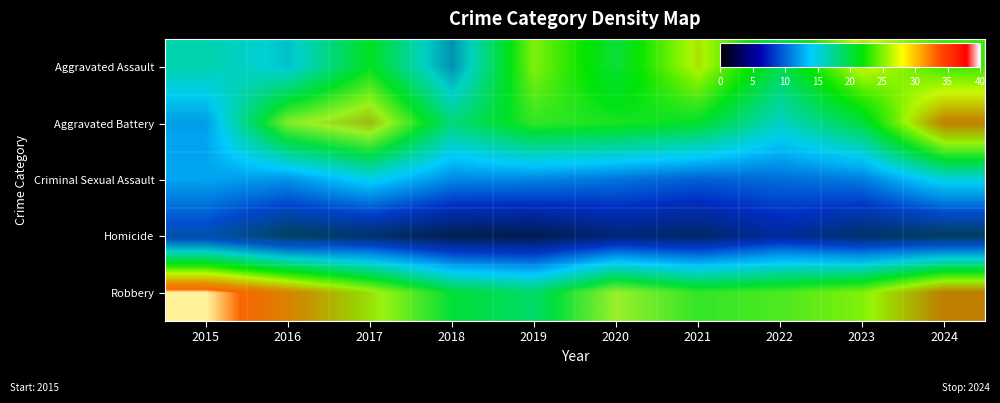

What is the sum of all Aggravated Assault values?

208.9